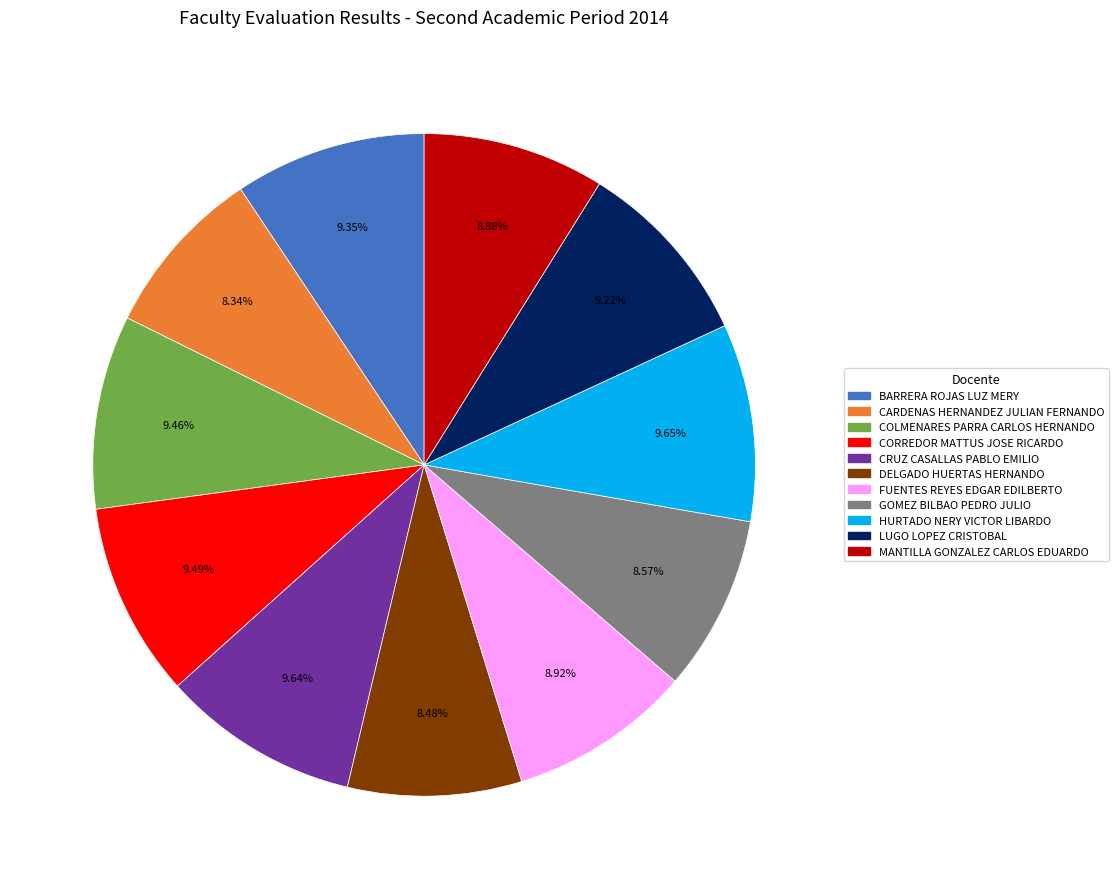

Combined, what portion of the pie is FUENTES REYES EDGAR EDILBERTO and DELGADO HUERTAS HERNANDO?

17.4%